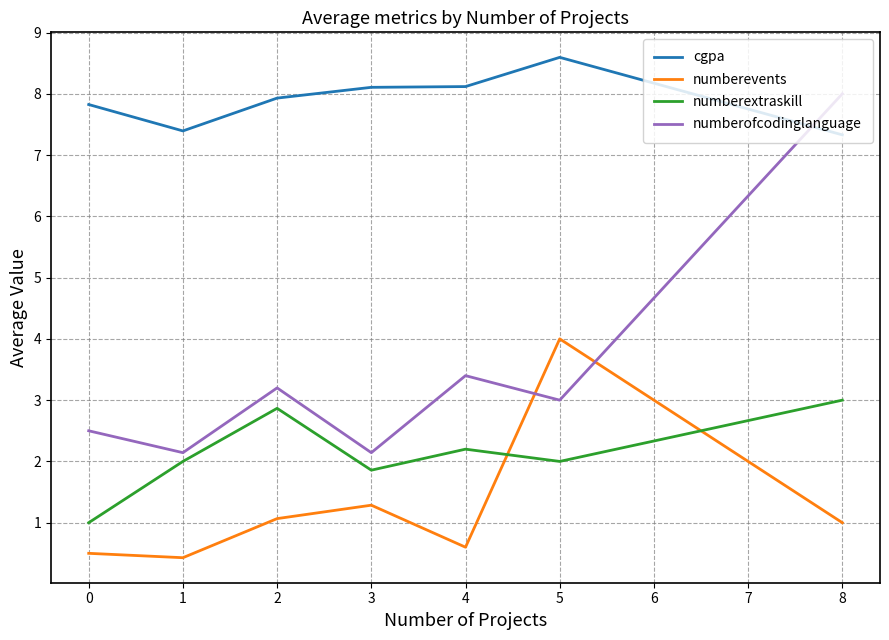

True or false: cgpa and numberevents intersect in this chart.

False